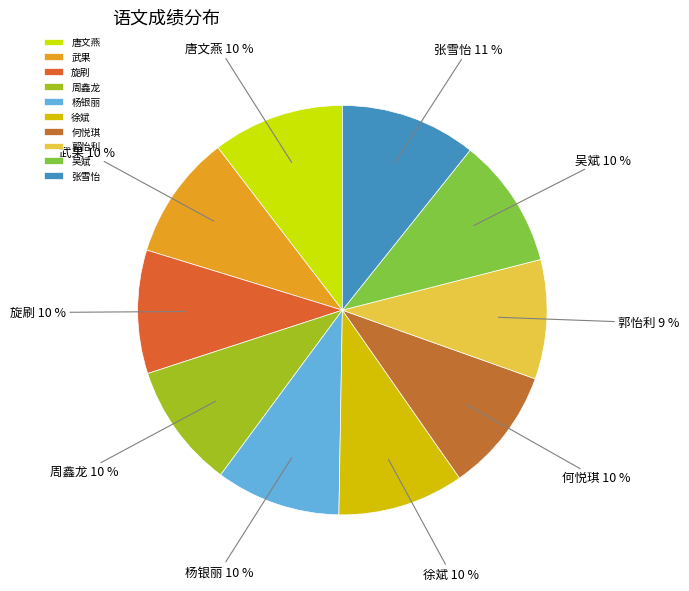

What percentage is the 武果 slice, to the nearest percent?

10%